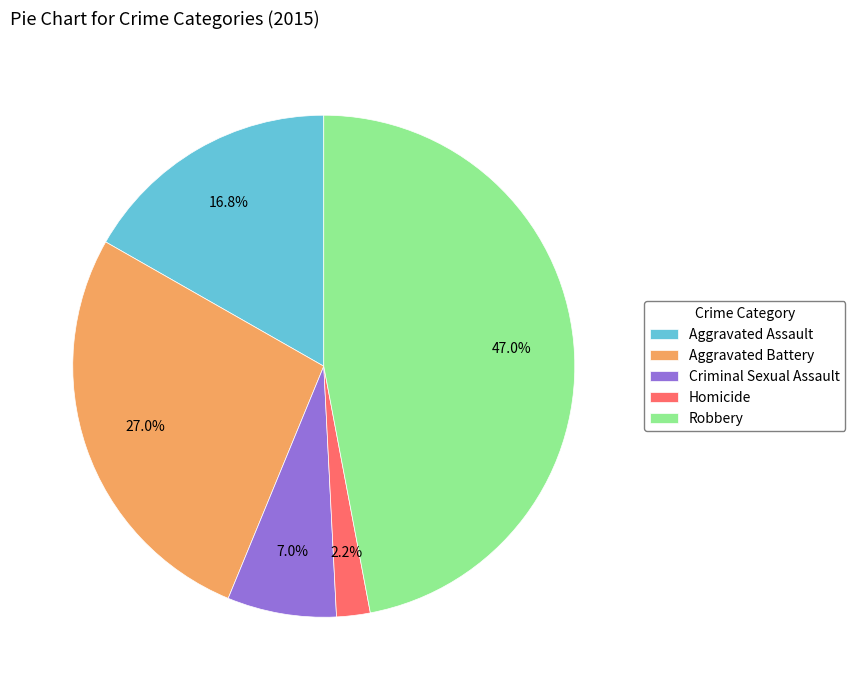

Is Homicide the majority of the pie?

No